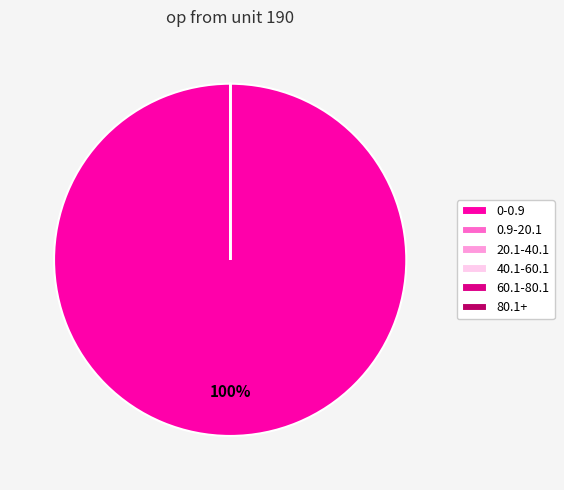

Which slice is the largest?

0-0.9